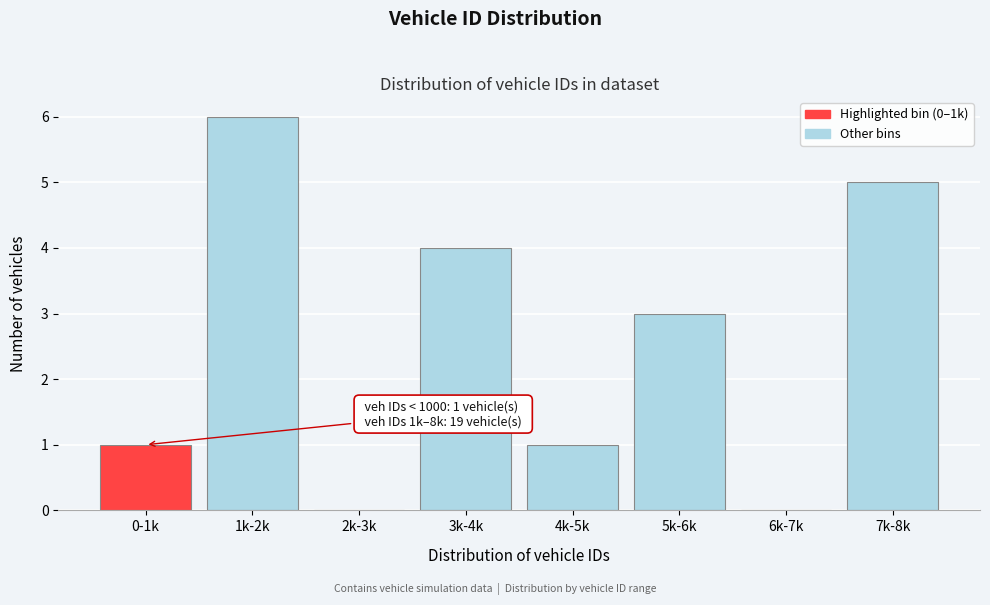

Reading left to right, extract all data points from this chart.

0-1k=1	1k-2k=6	2k-3k=0	3k-4k=4	4k-5k=1	5k-6k=3	6k-7k=0	7k-8k=5